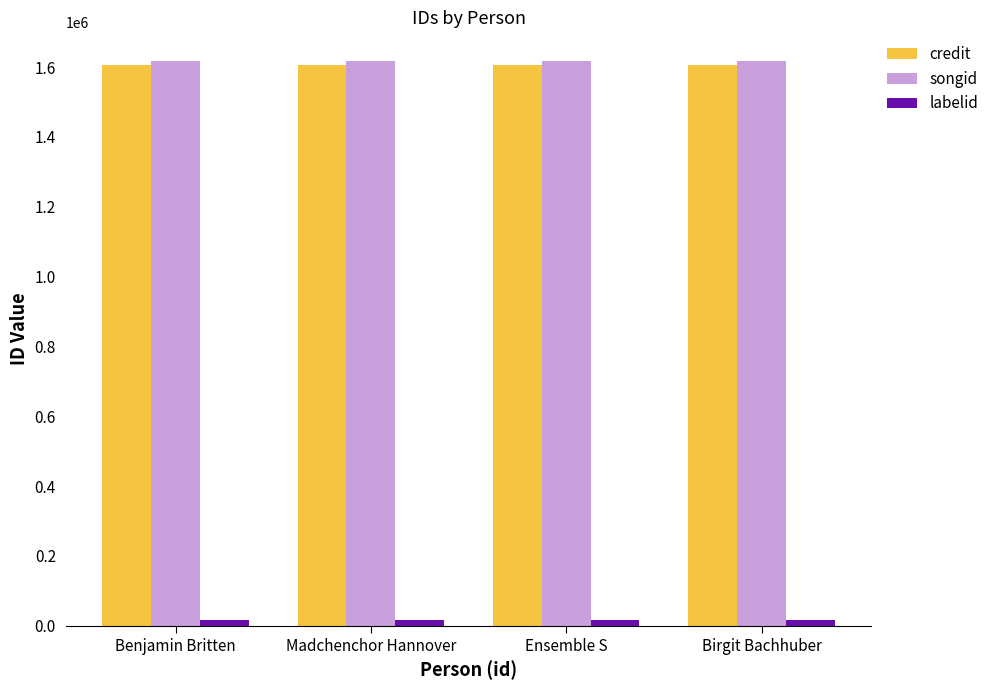

What is the minimum value shown in the chart?

17838